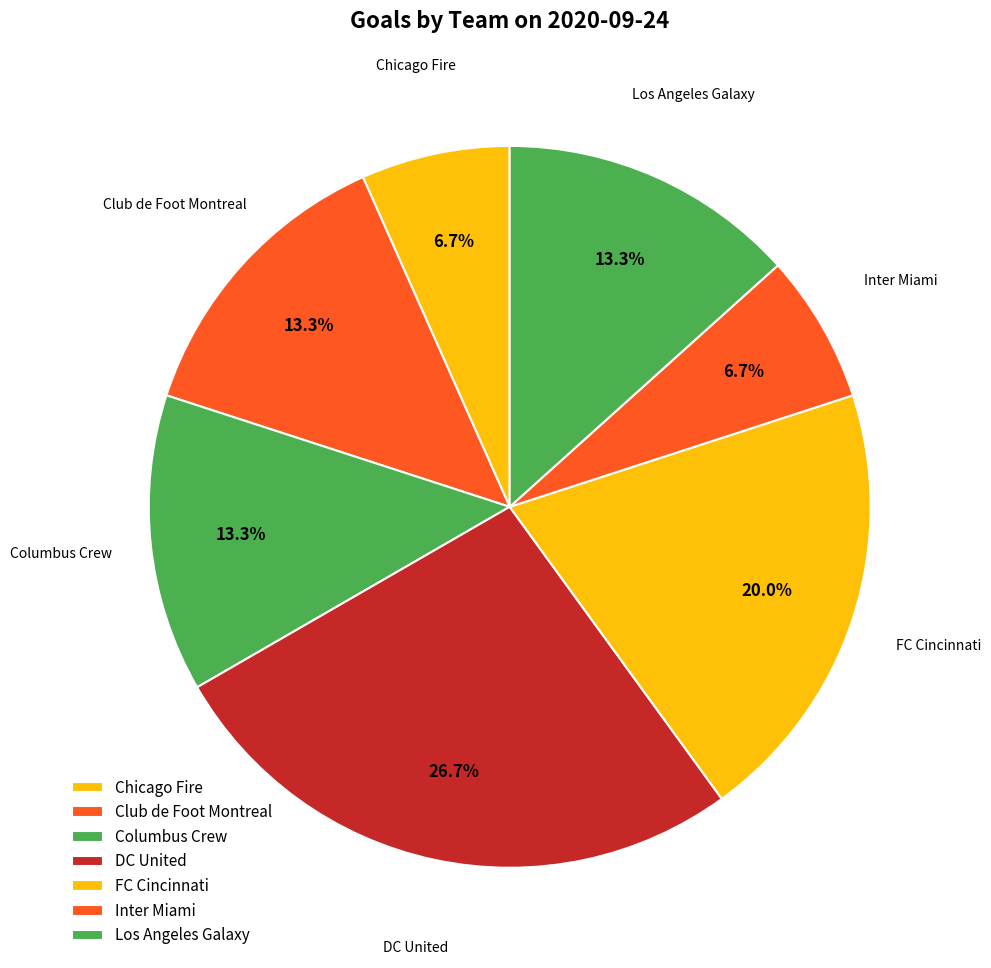

Does any single category account for the majority?

No